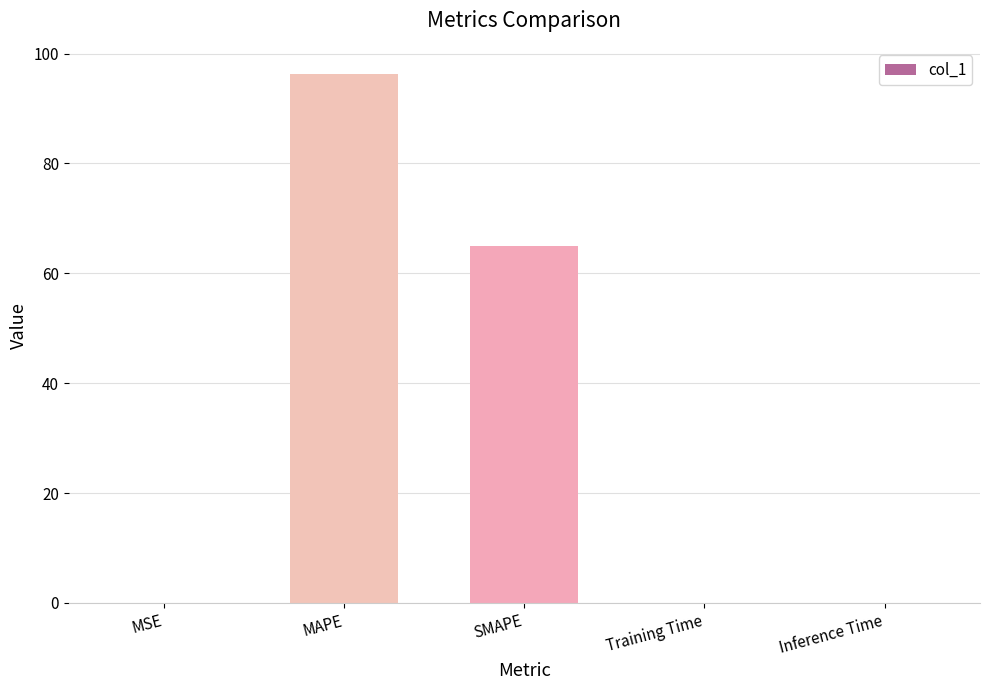

What is the maximum value shown in the chart?

96.2